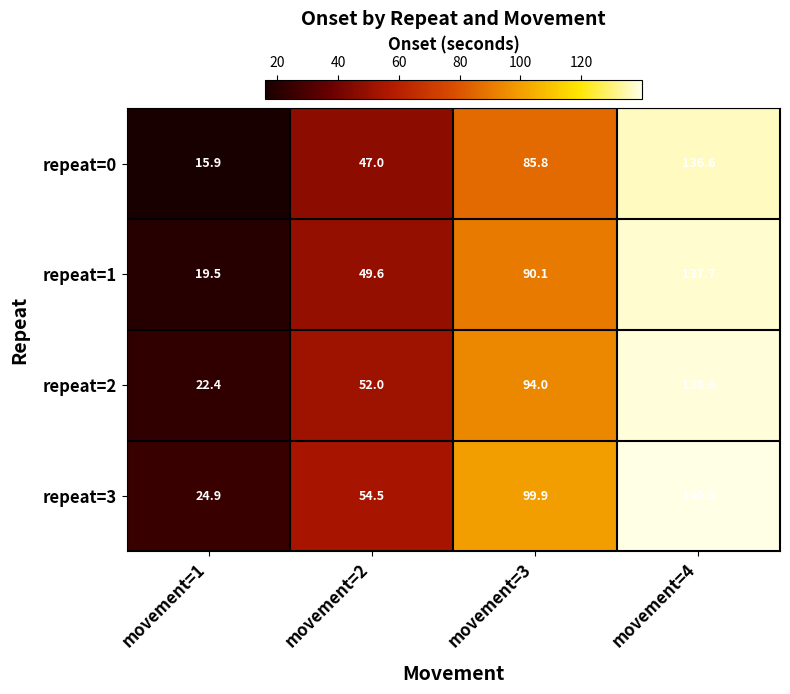

At which category is the sum across all series the highest?

movement=4